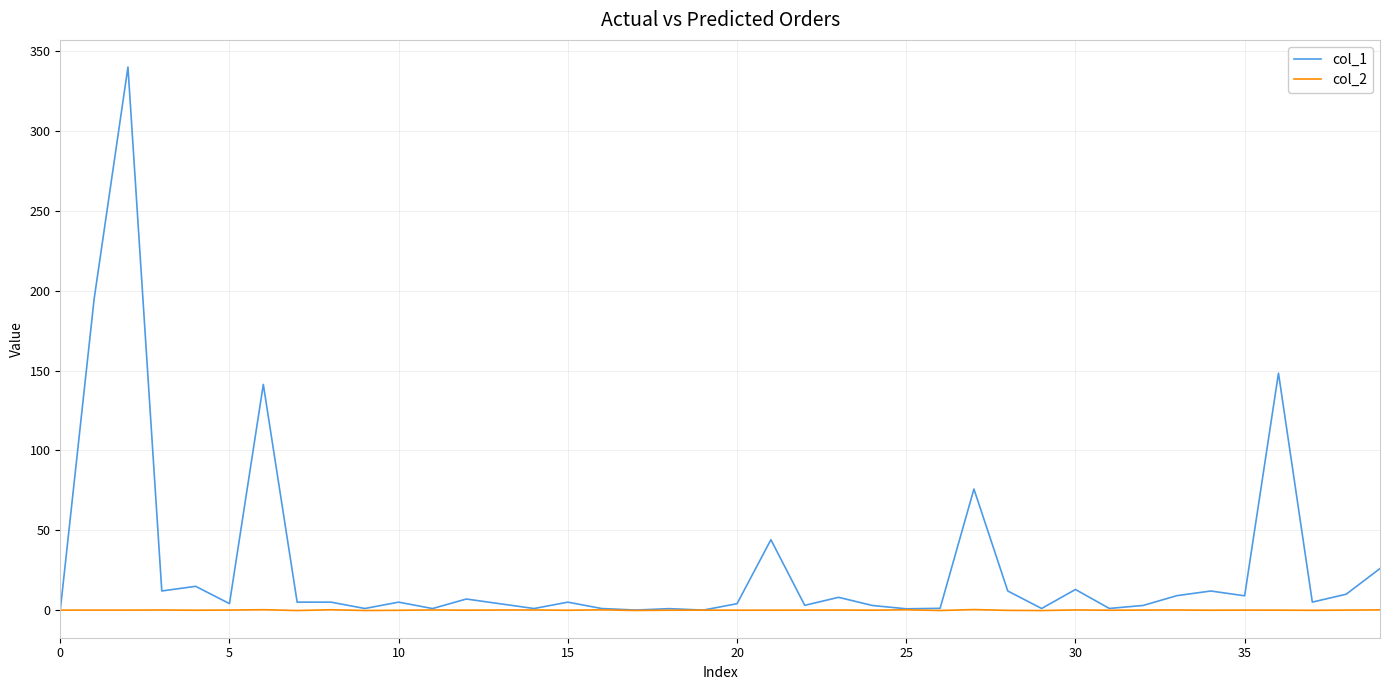

What is the greatest value displayed?

340.0